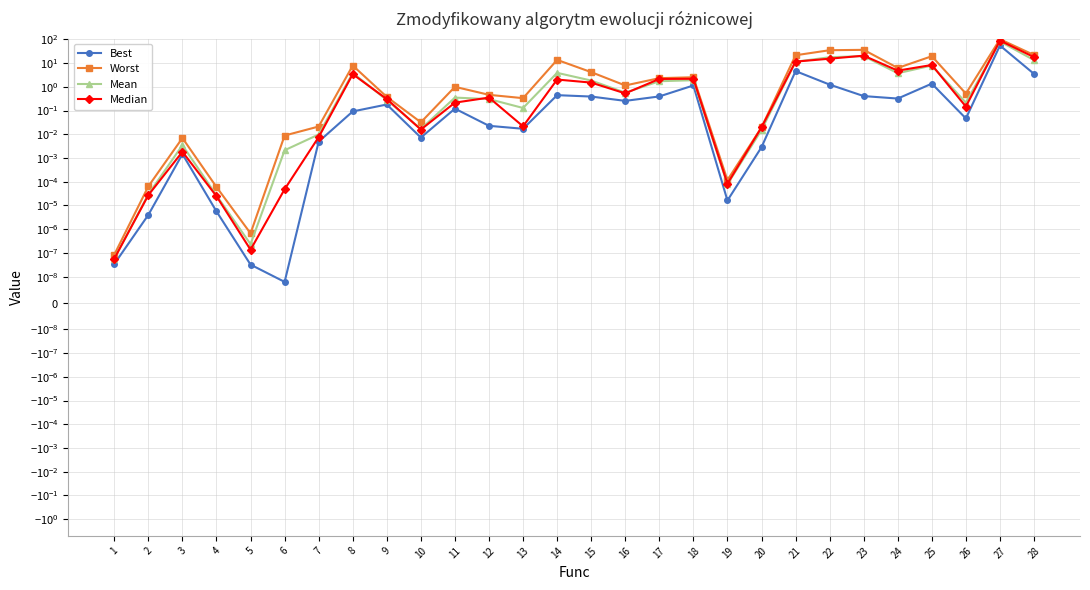

True or false: Worst has a value of 0.0 at 2.

False